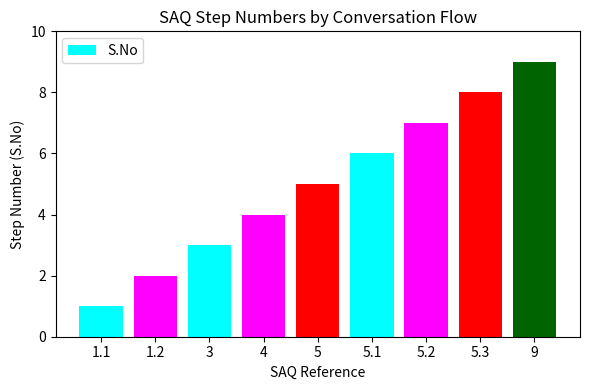

Between 3 and 4, which is larger?

4